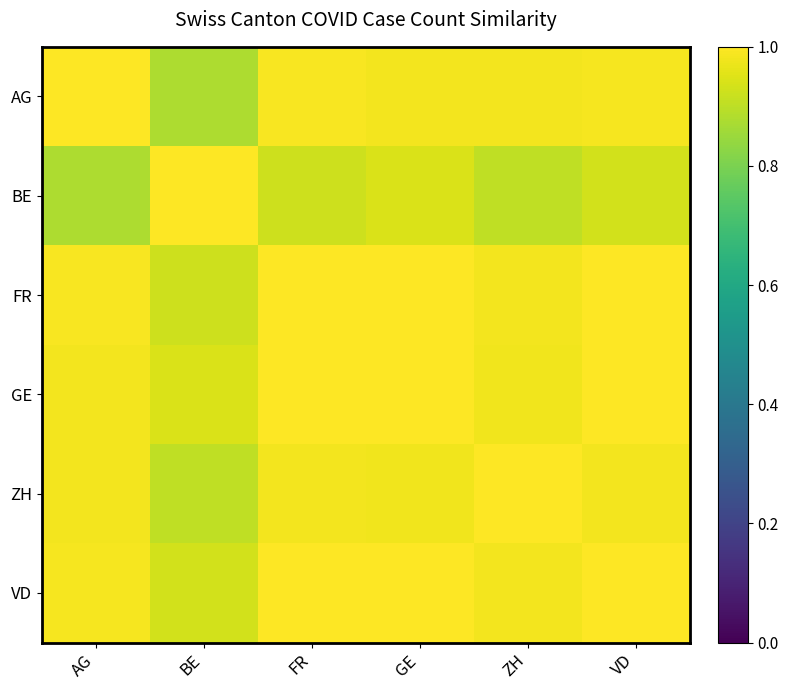

Reading left to right, list all the values displayed in this chart.

AG: AG=1.0	BE=0.9	FR=1.0	GE=1.0	ZH=1.0	VD=1.0
BE: AG=0.9	BE=1.0	FR=0.9	GE=0.9	ZH=0.9	VD=0.9
FR: AG=1.0	BE=0.9	FR=1.0	GE=1.0	ZH=1.0	VD=1.0
GE: AG=1.0	BE=0.9	FR=1.0	GE=1.0	ZH=1.0	VD=1.0
ZH: AG=1.0	BE=0.9	FR=1.0	GE=1.0	ZH=1.0	VD=1.0
VD: AG=1.0	BE=0.9	FR=1.0	GE=1.0	ZH=1.0	VD=1.0